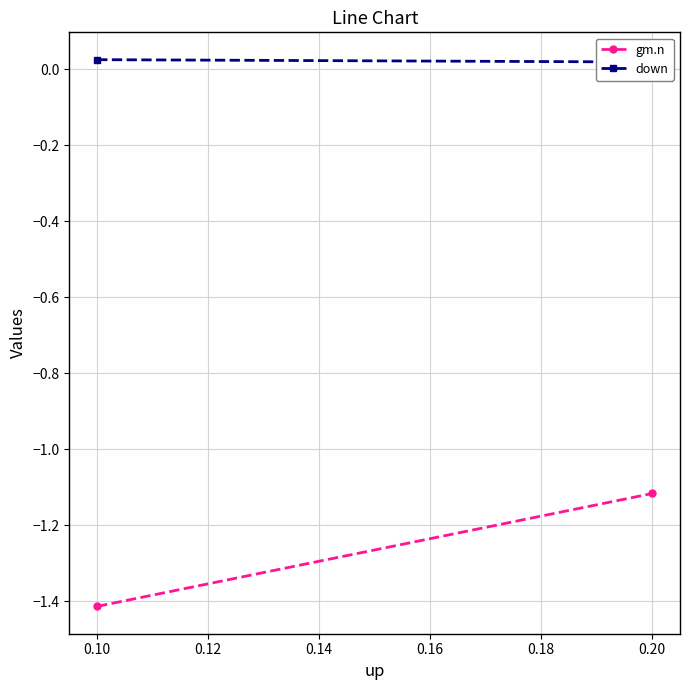

What is the sum of all gm.n values?

-2.5